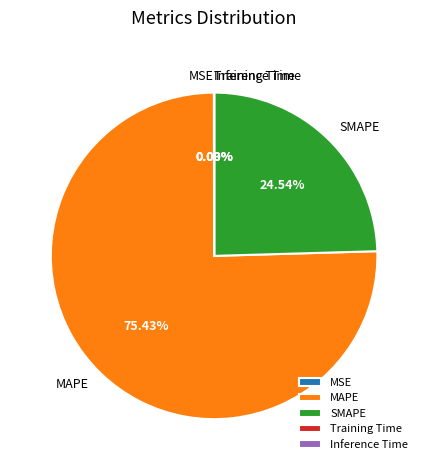

Does any single category account for the majority?

Yes